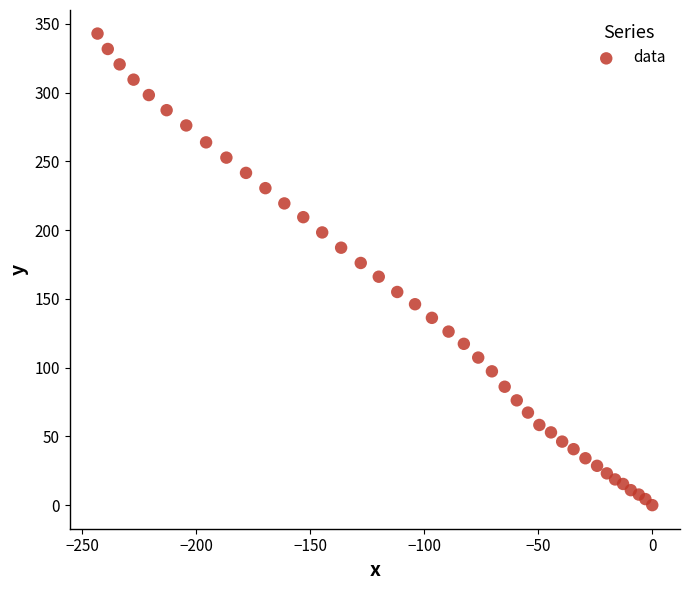

What is the range of Y values (max minus min)?

342.9